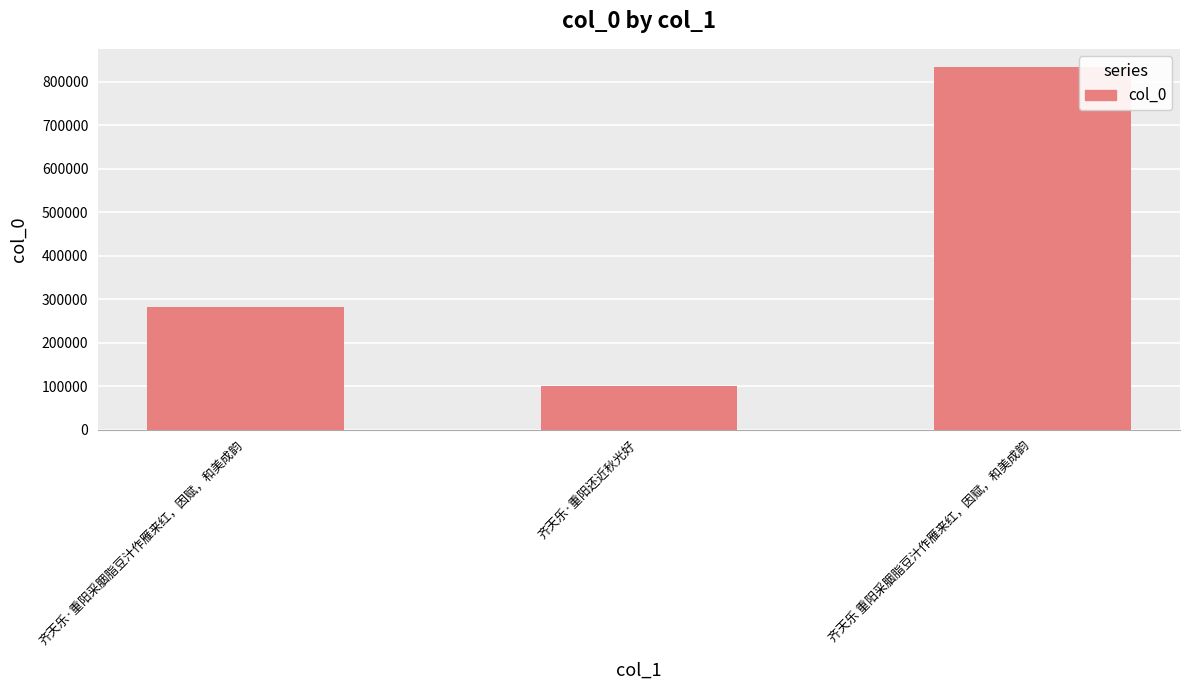

The chart shows a value of 177830 at 齐天乐·重阳还近秋光好. True or false?

False